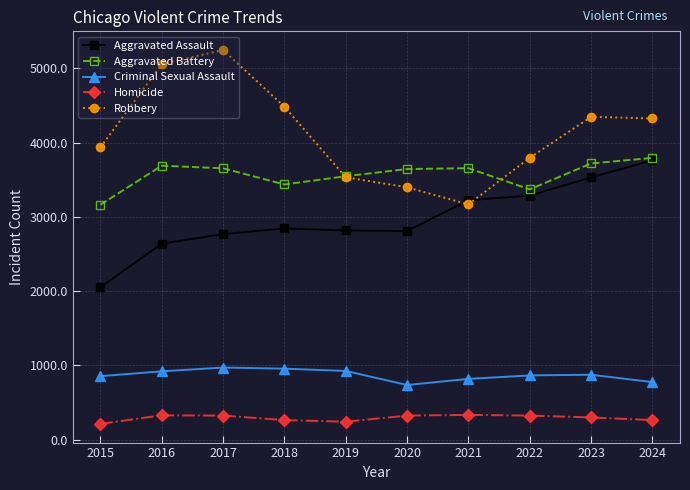

At which label does Aggravated Battery reach its minimum?

2015